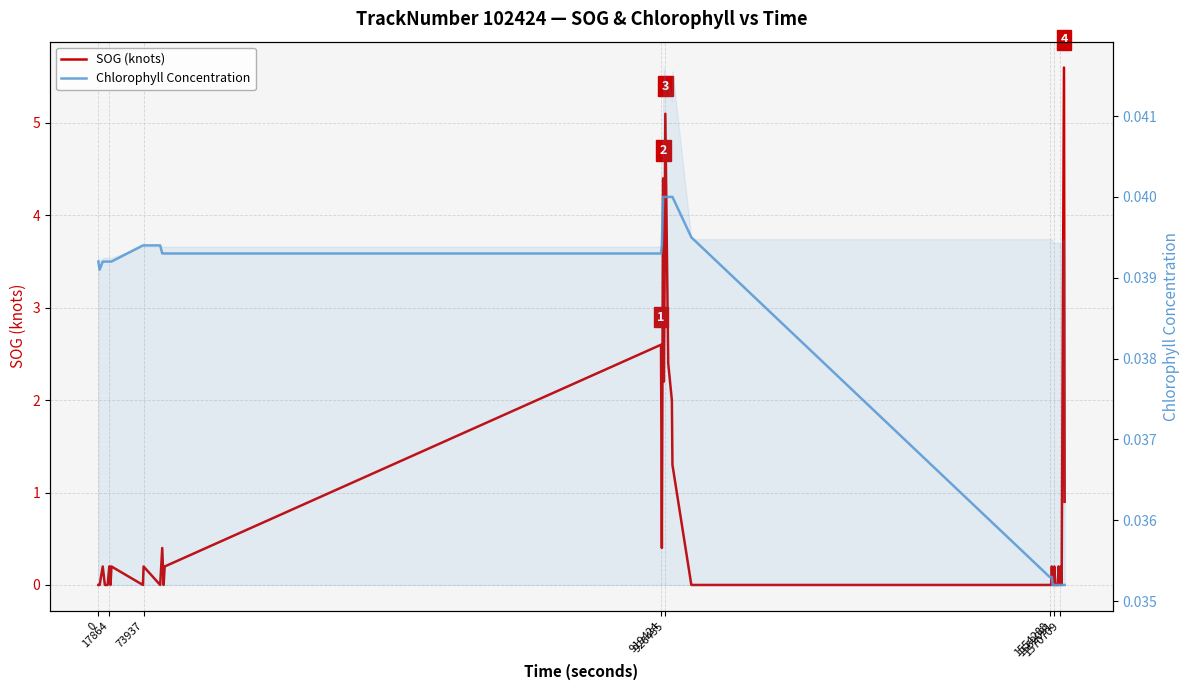

What is the sum of all Chlorophyll Concentration values?

1.5